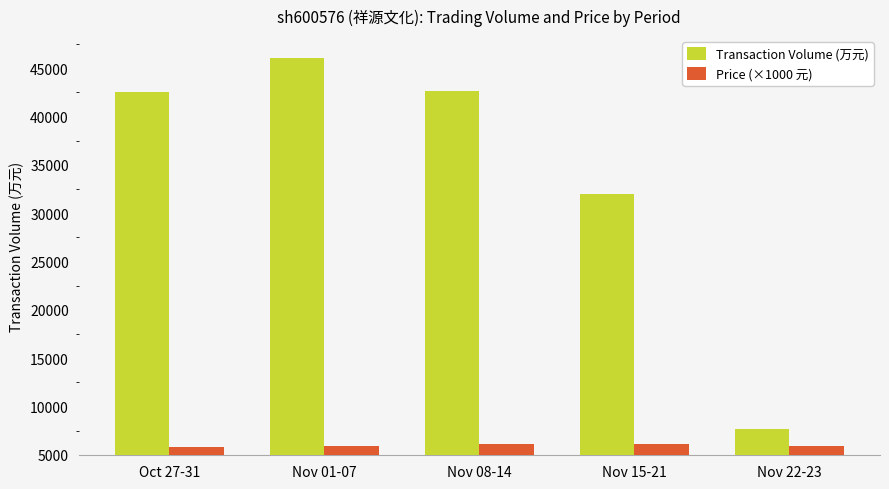

Which series has the widest spread of values?

Transaction Volume (万元)